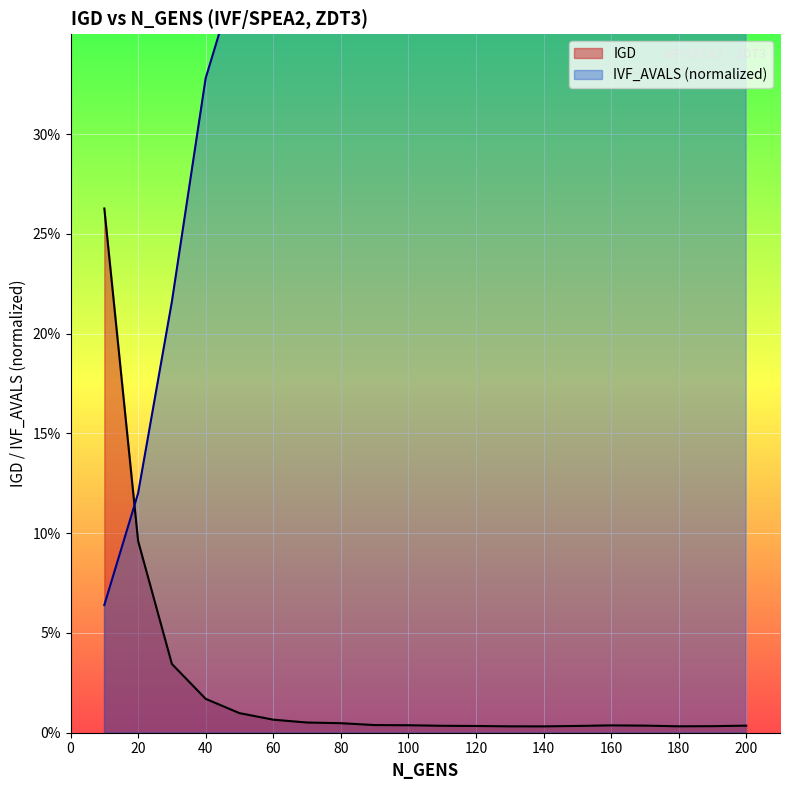

How many series are shown in this chart?

2